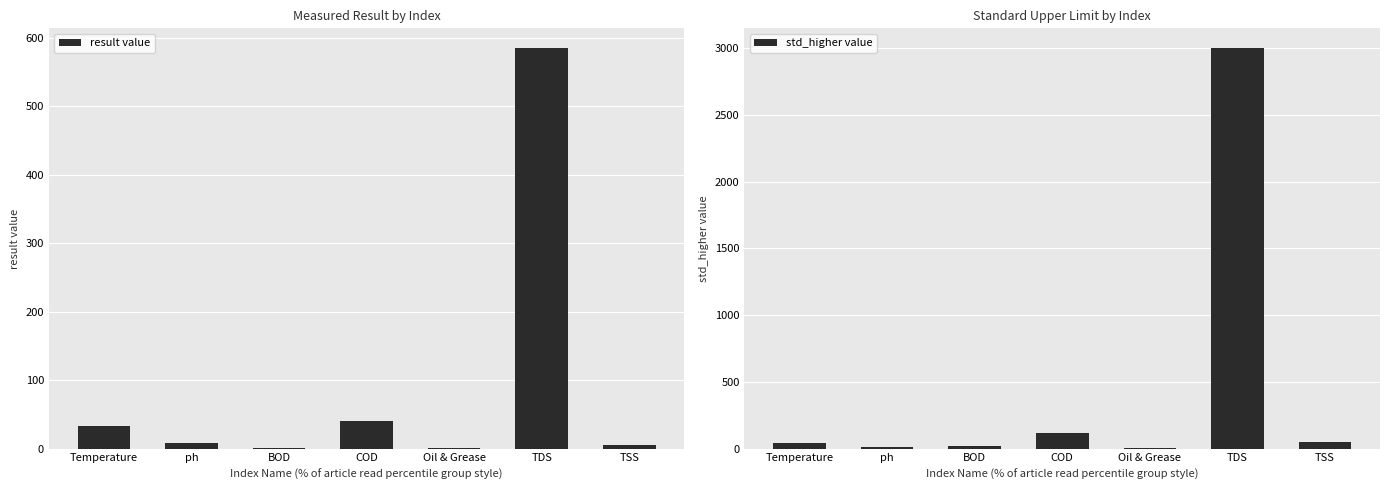

What is the sum of all result value values?

672.3